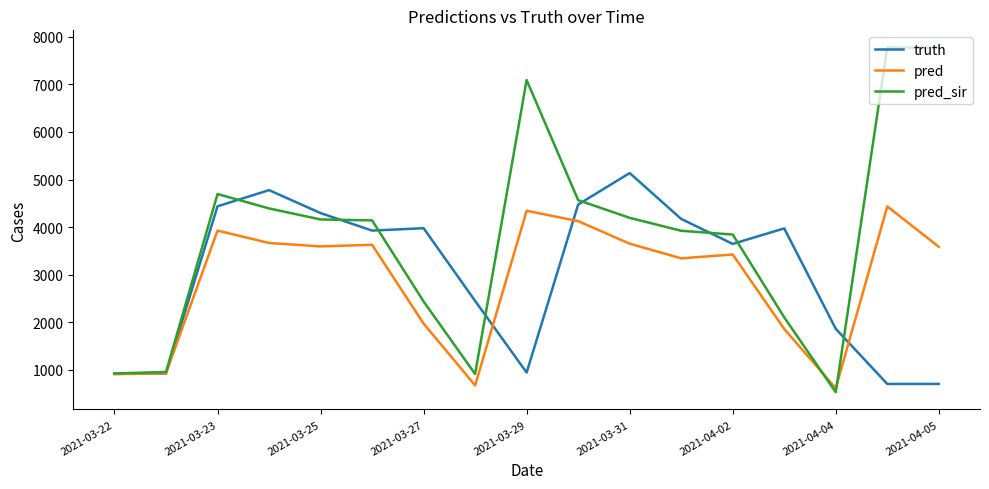

What is the difference between the maximum and second lowest values in the pred series?

3764.0